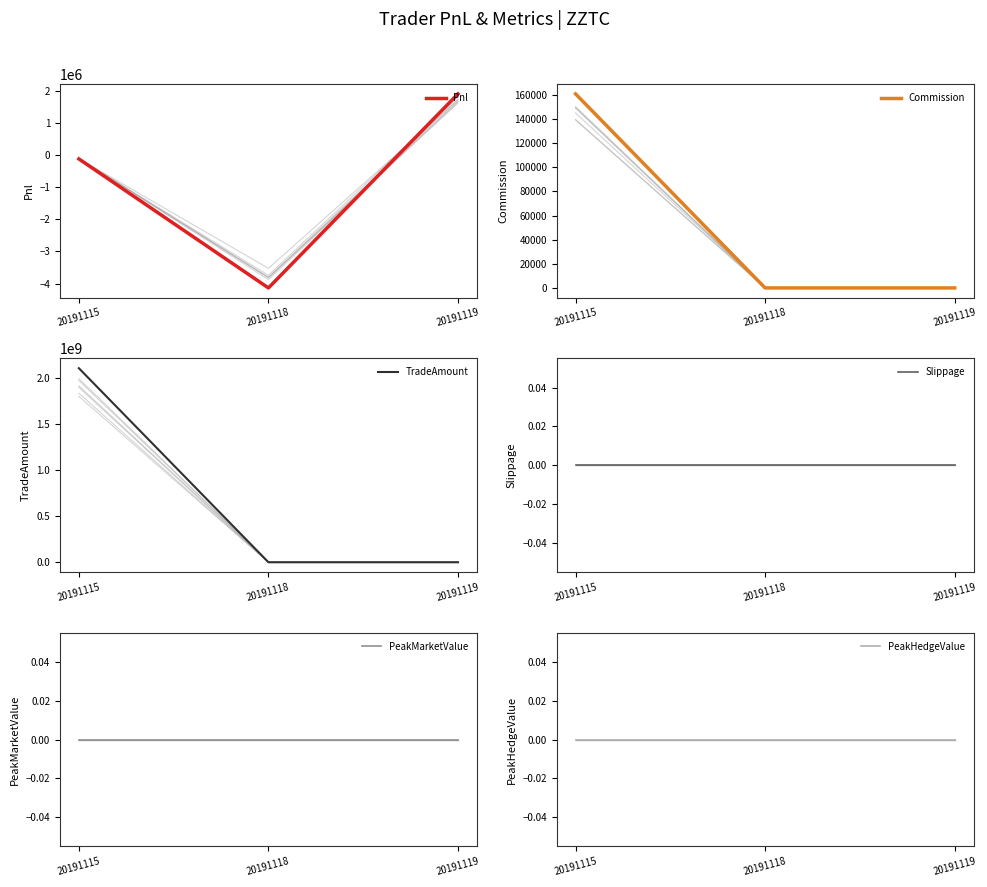

Reading right to left, transcribe all the data shown in this chart.

Pnl: 1898700.0	-4133180.0	-123129.6
Commission: 0.0	0.0	160809.6
TradeAmount: 0.0	0.0	2111827920.0
Slippage: 0.0	0.0	0.0
PeakMarketValue: 0.0	0.0	0.0
PeakHedgeValue: 0.0	0.0	0.0